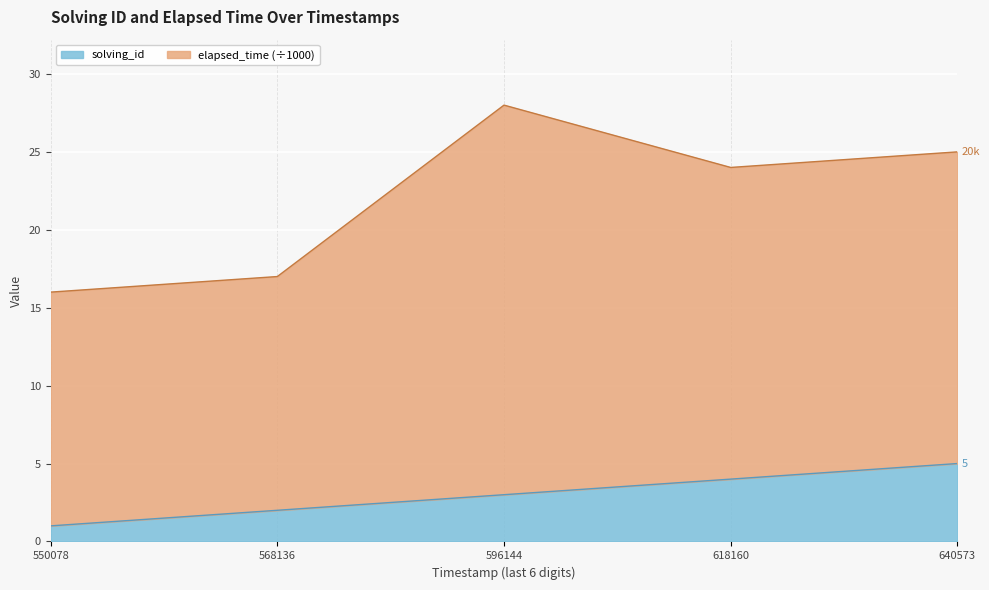

What is the approximate value of solving_id at 618160?

4